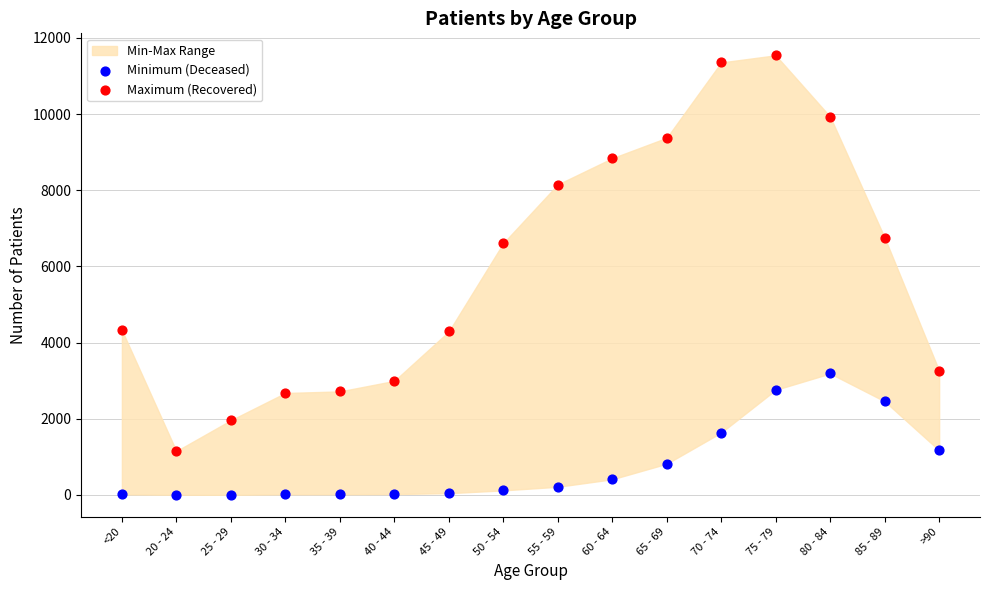

Across all series, what Y value is closest to 5774?

6611